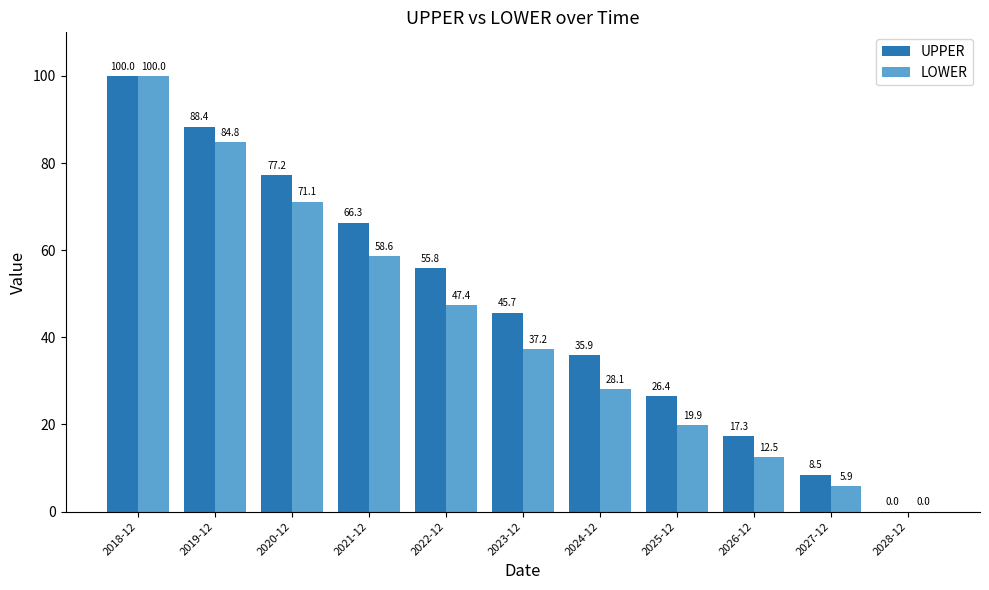

Which series has the largest total across all categories?

UPPER